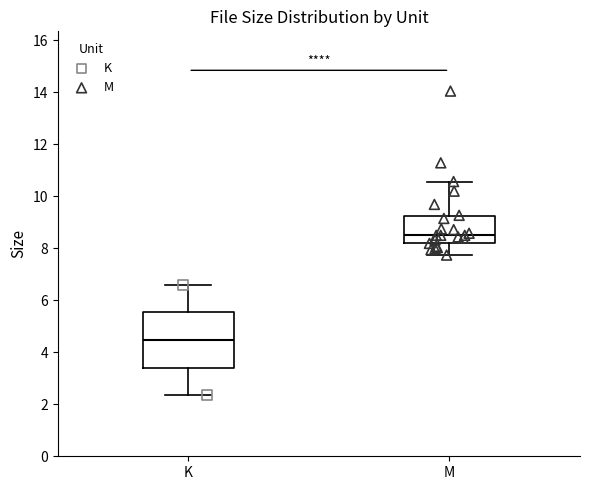

Reading left to right, transcribe this box plot: for each box, give where its median line is, the range the box spans, and where its two whiskers end, as read against the y-axis. The values are not printed on the chart, so give them approximately, as read against the axis.

K: median 4.4, box 3.4 to 5.6, whiskers 2.4 to 6.6
M: median 8.6, box 8.2 to 9.2, whiskers 7.8 to 10.6